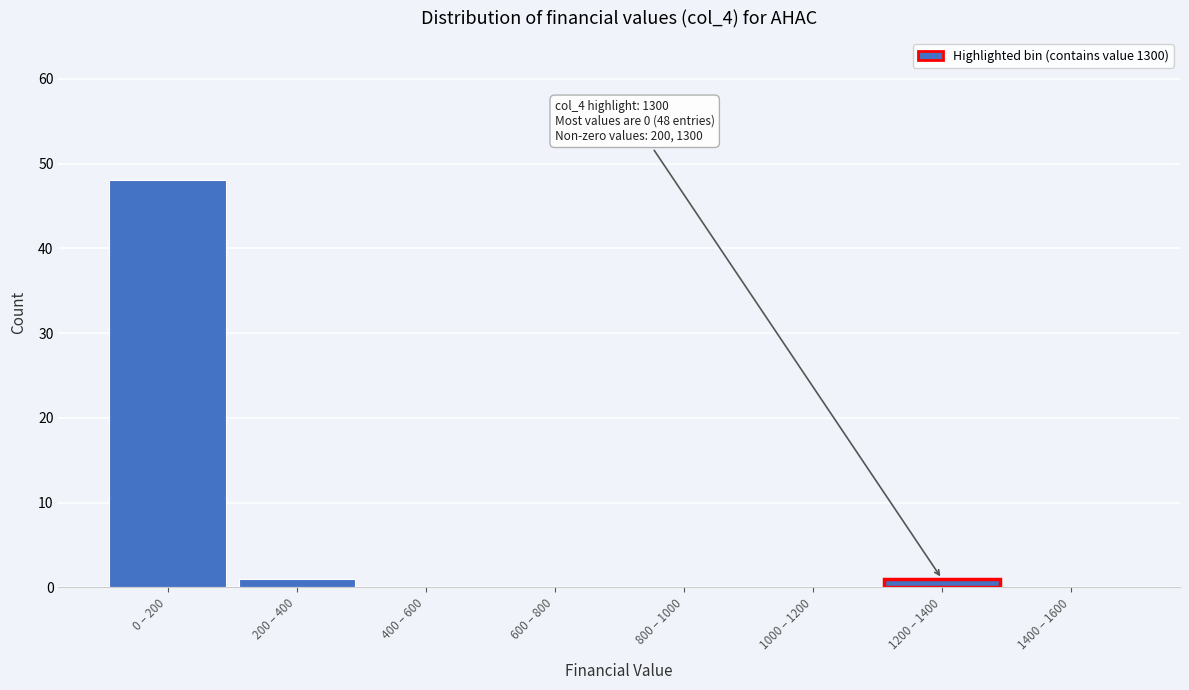

Reading right to left, list all the values displayed in this chart.

1400 – 1600=0	1200 – 1400=1	1000 – 1200=0	800 – 1000=0	600 – 800=0	400 – 600=0	200 – 400=1	0 – 200=48